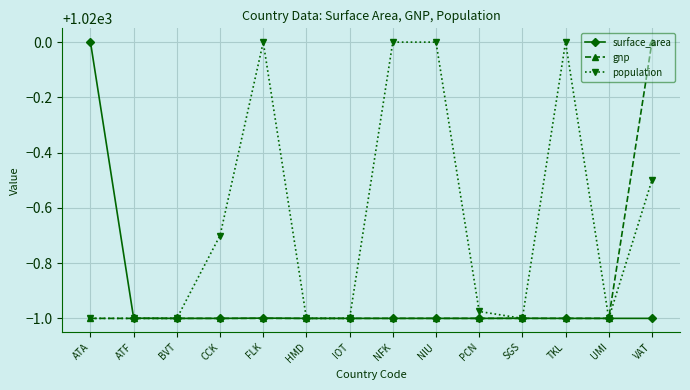

What is the maximum value shown in the chart?

1020.0